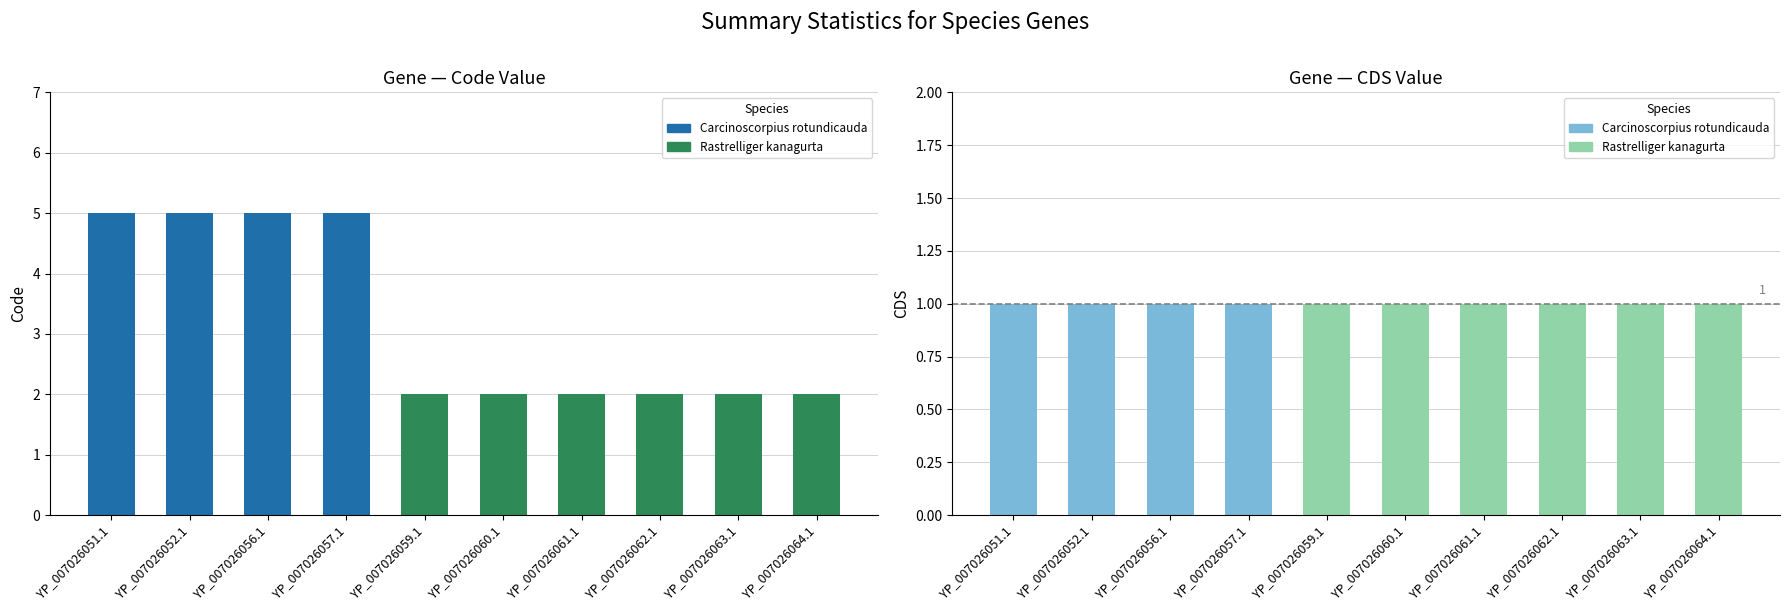

What is the label of the 9th bar from the left?

YP_007026063.1